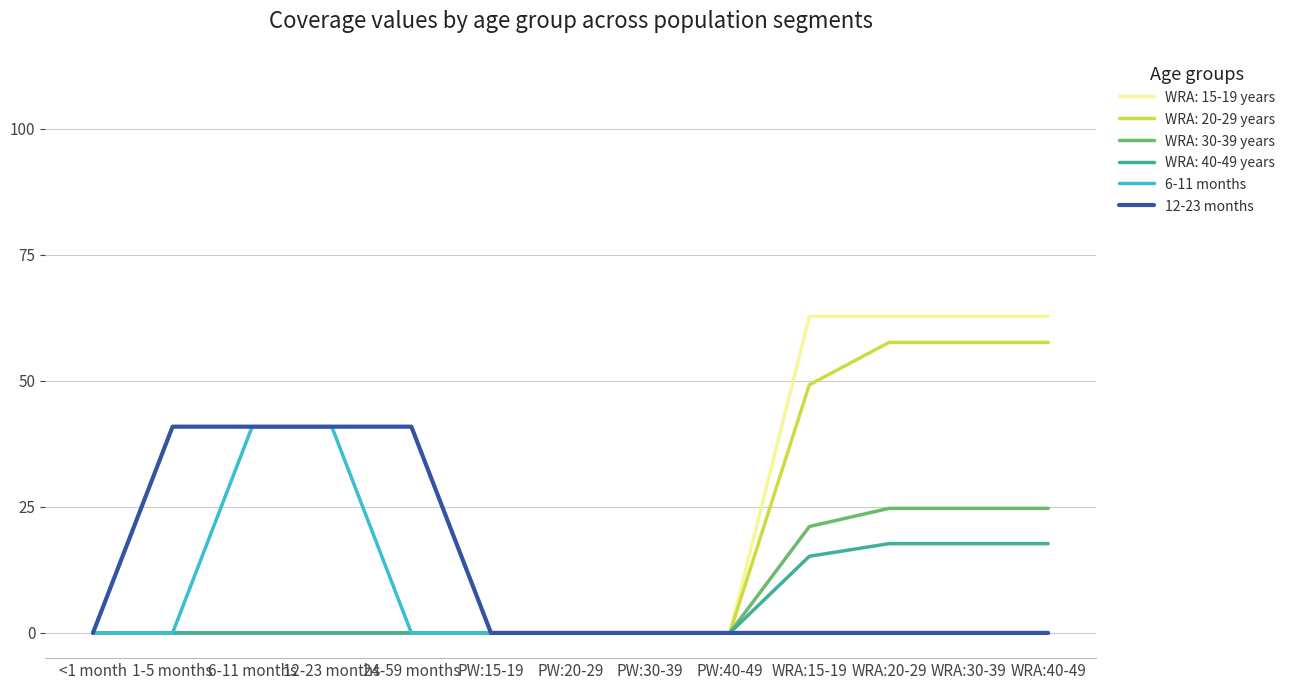

What is the total value across all series at 1-5 months?

40.9